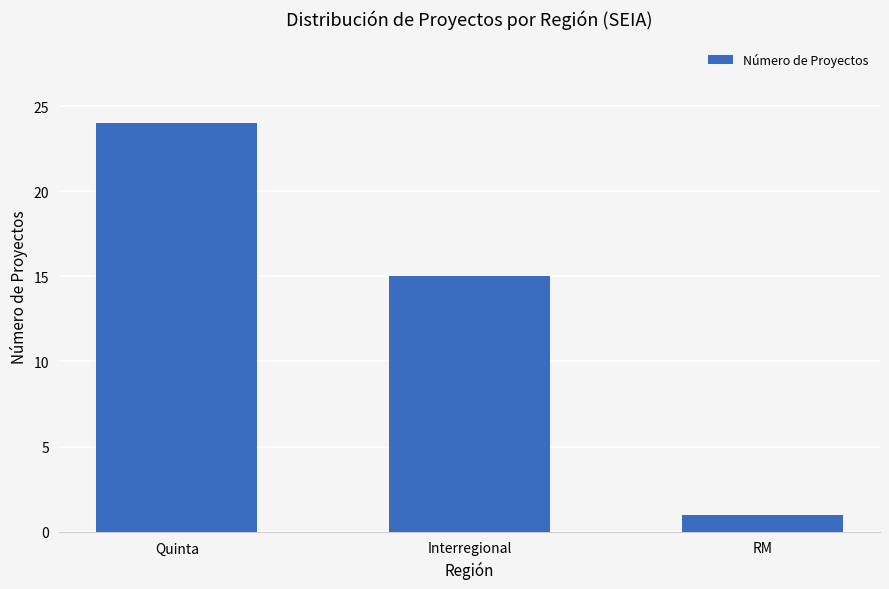

Between Interregional and Quinta, which is larger?

Quinta